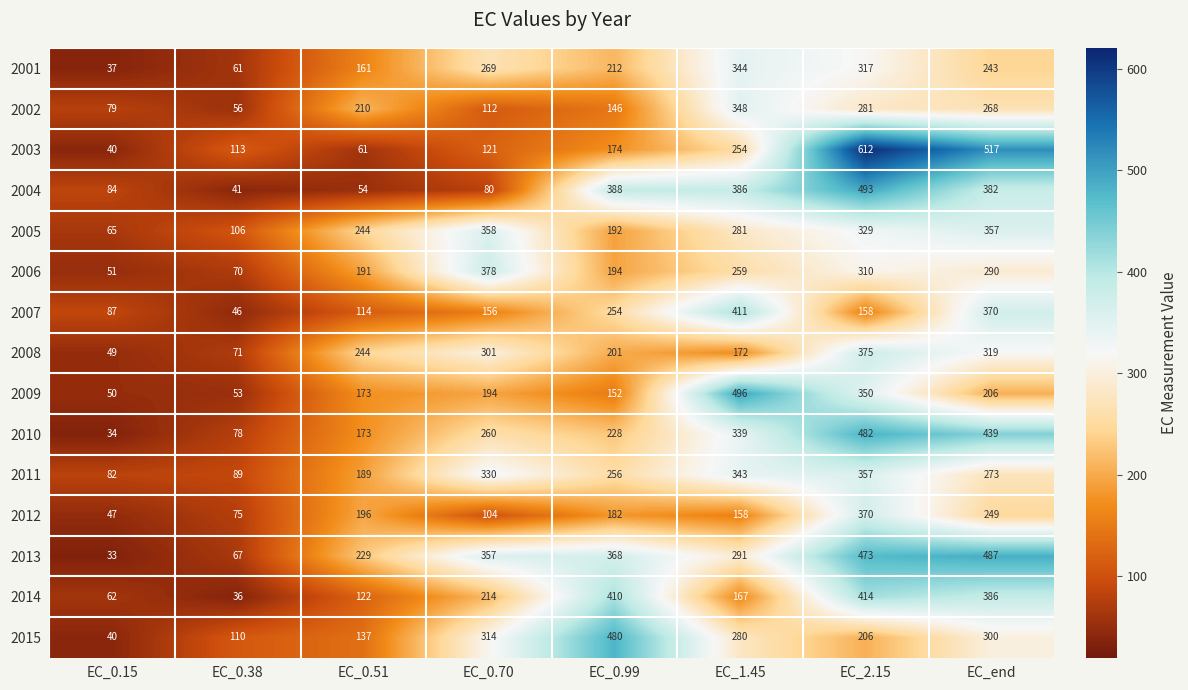

What is the total value across all series at EC_1.45?

4529